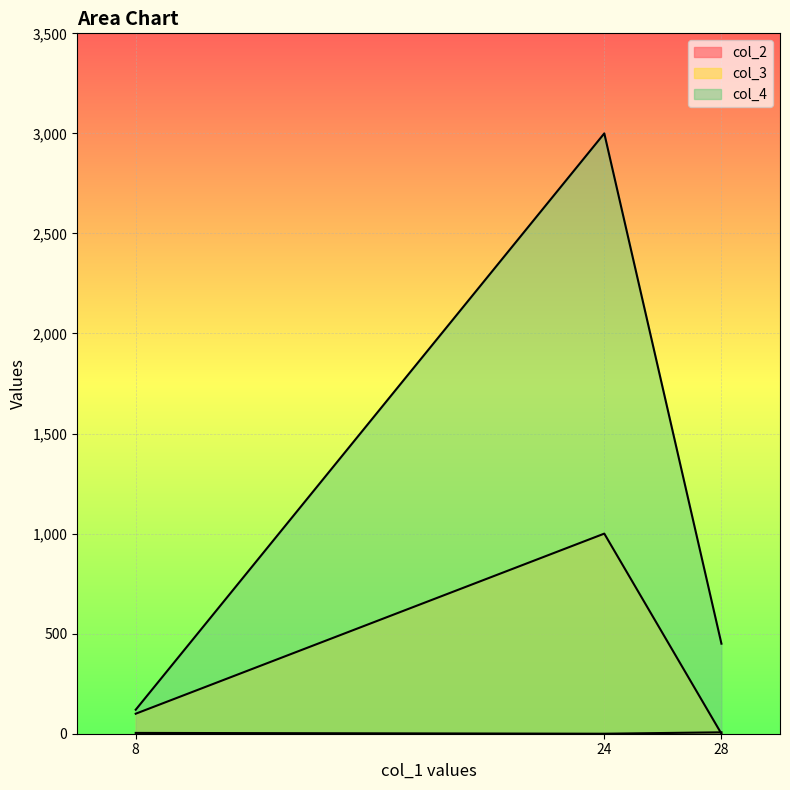

Between 8 and 24, which series saw the biggest shift?

col_4